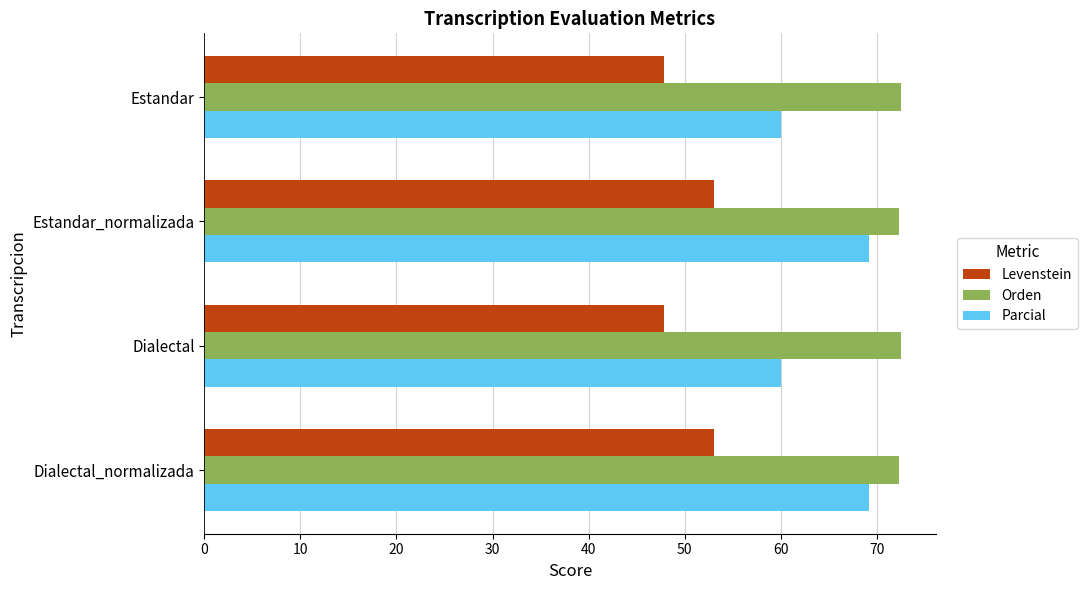

What is the difference between the second highest and second lowest values in the Parcial series?

9.2